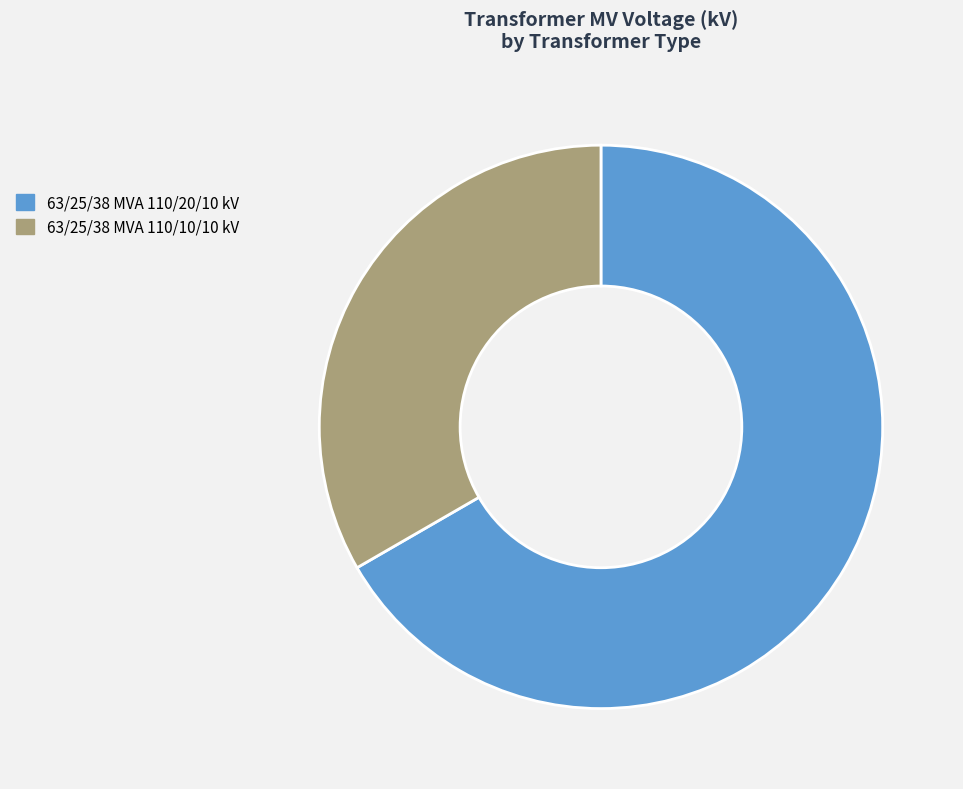

Which slice is the largest?

63/25/38 MVA 110/20/10 kV